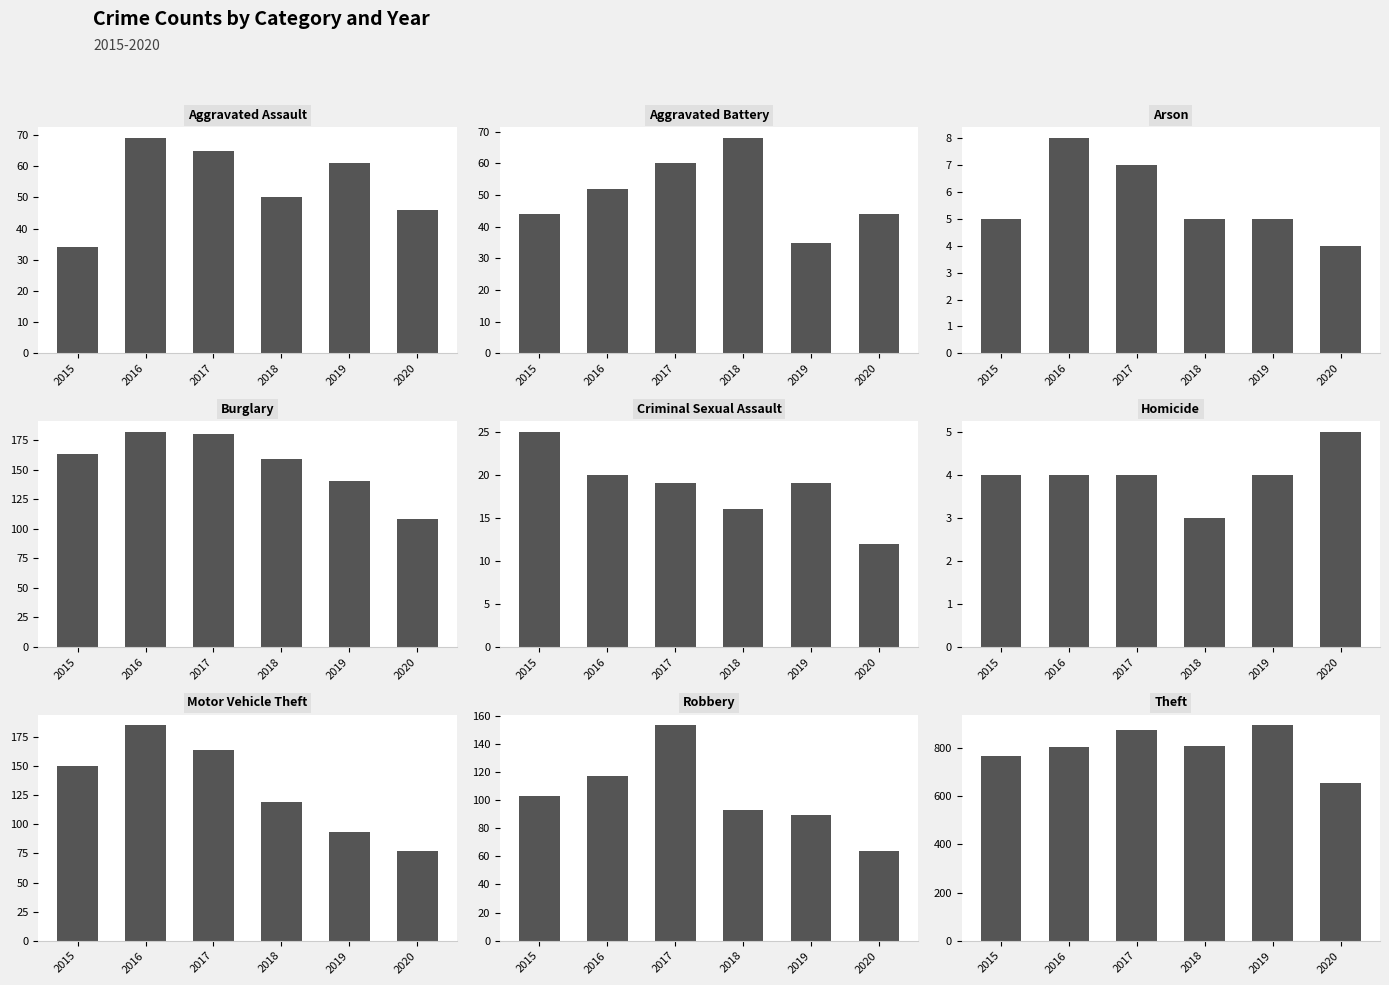

What is the total value across all series at Burglary?

932